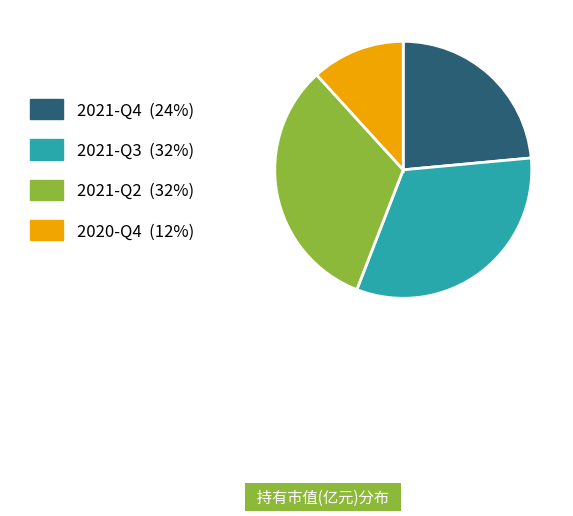

Is it true that 2021-Q2 is 32% of the pie?

True